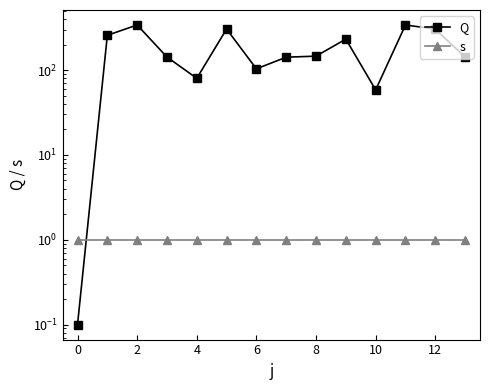

What is the sum of all s values?

14.0